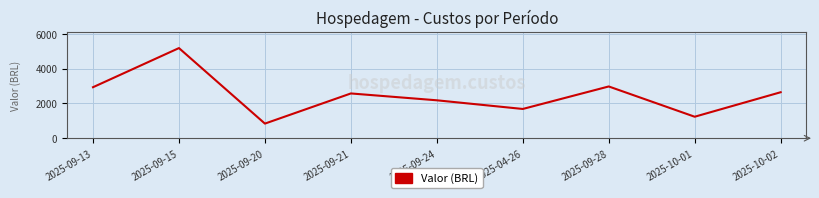

At which category does the data reach its first local valley?

2025-09-20